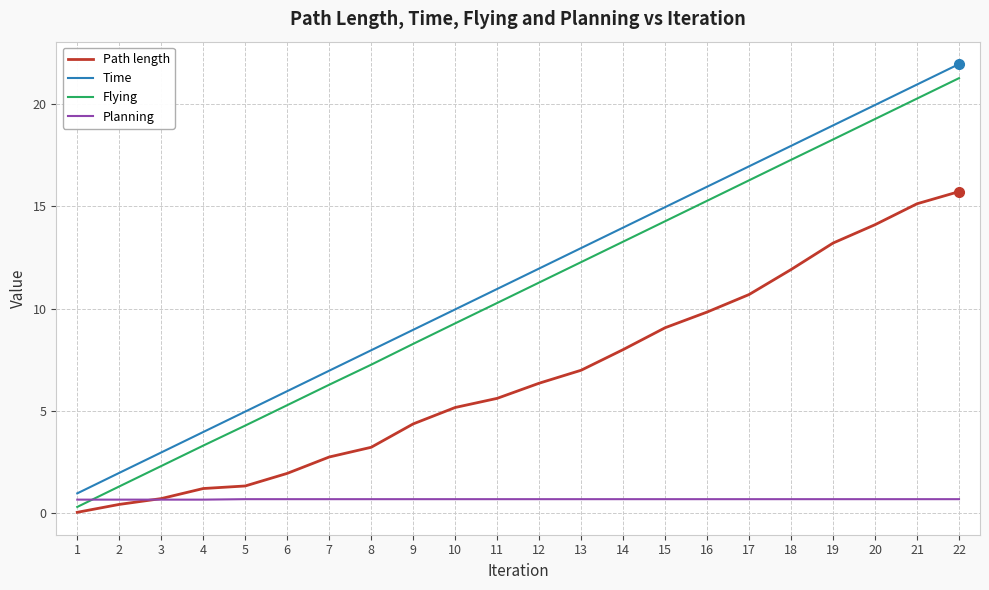

What are all the series names shown in the legend?

Path length, Time, Flying, Planning